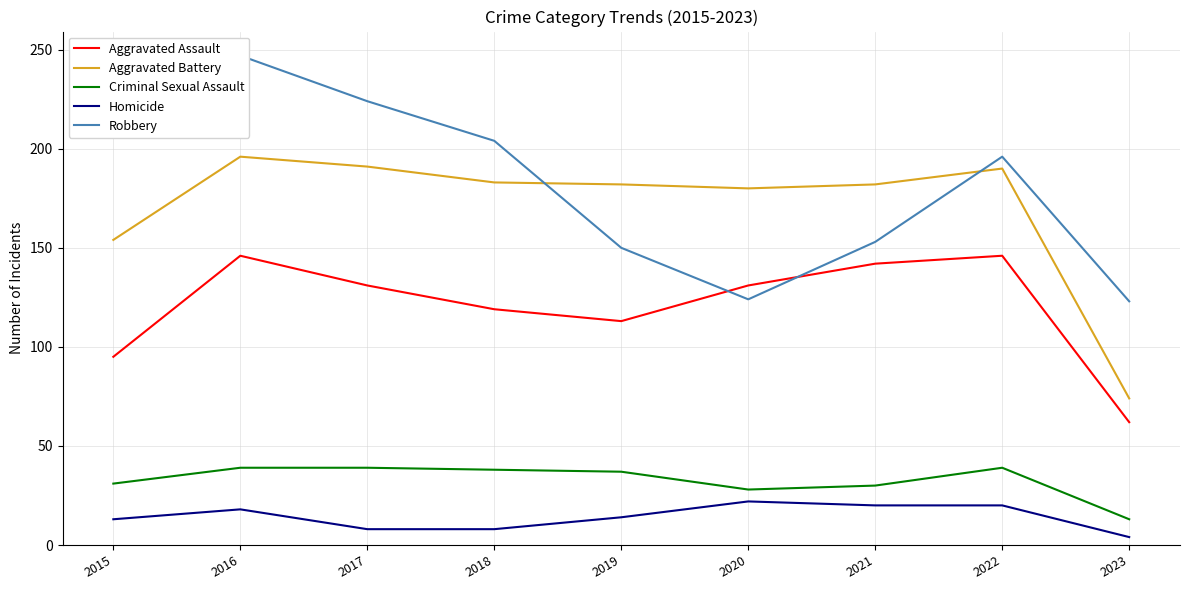

Reading right to left, what are all the values shown in this chart?

Aggravated Assault: 2023=62	2022=146	2021=142	2020=131	2019=113	2018=119	2017=131	2016=146	2015=95
Aggravated Battery: 2023=74	2022=190	2021=182	2020=180	2019=182	2018=183	2017=191	2016=196	2015=154
Criminal Sexual Assault: 2023=13	2022=39	2021=30	2020=28	2019=37	2018=38	2017=39	2016=39	2015=31
Homicide: 2023=4	2022=20	2021=20	2020=22	2019=14	2018=8	2017=8	2016=18	2015=13
Robbery: 2023=123	2022=196	2021=153	2020=124	2019=150	2018=204	2017=224	2016=247	2015=212